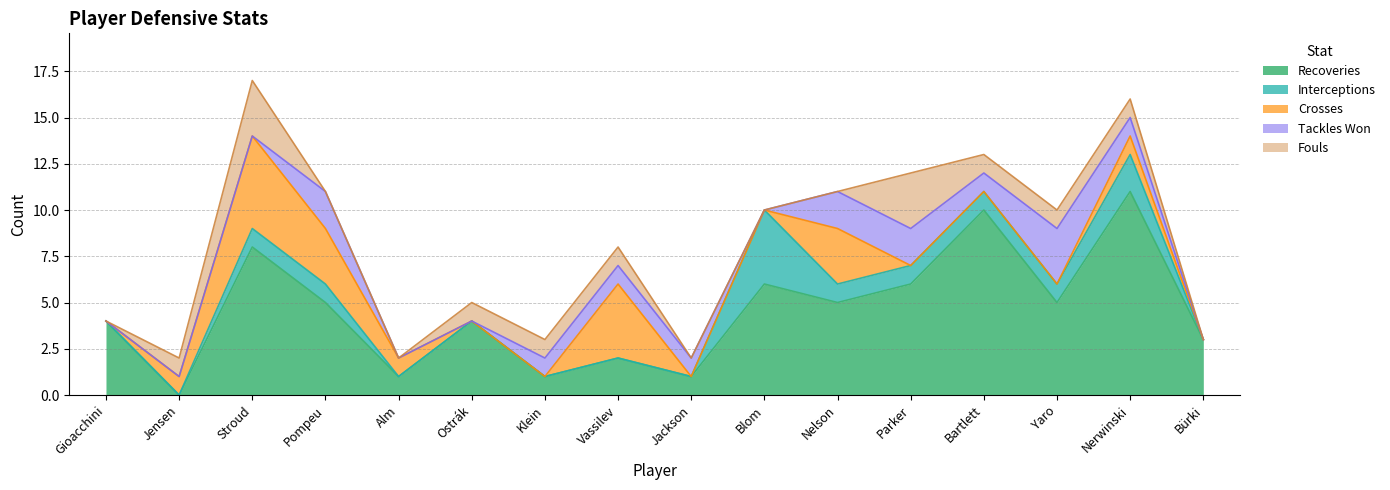

How many categories are shown in the chart?

16